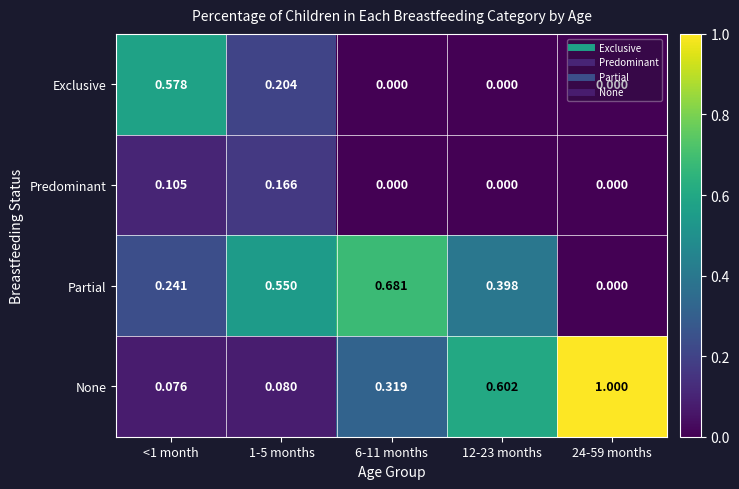

Between <1 month and 6-11 months, which series saw the biggest shift?

Exclusive